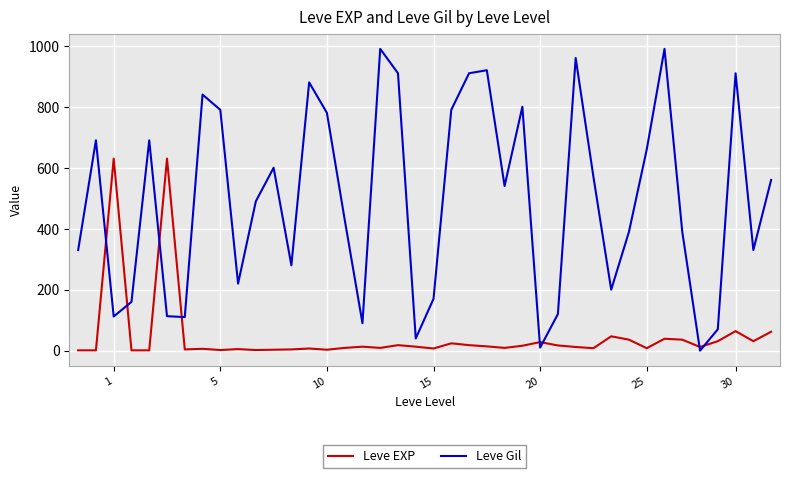

What is the difference between the maximum and minimum values in the Leve Gil series?

990